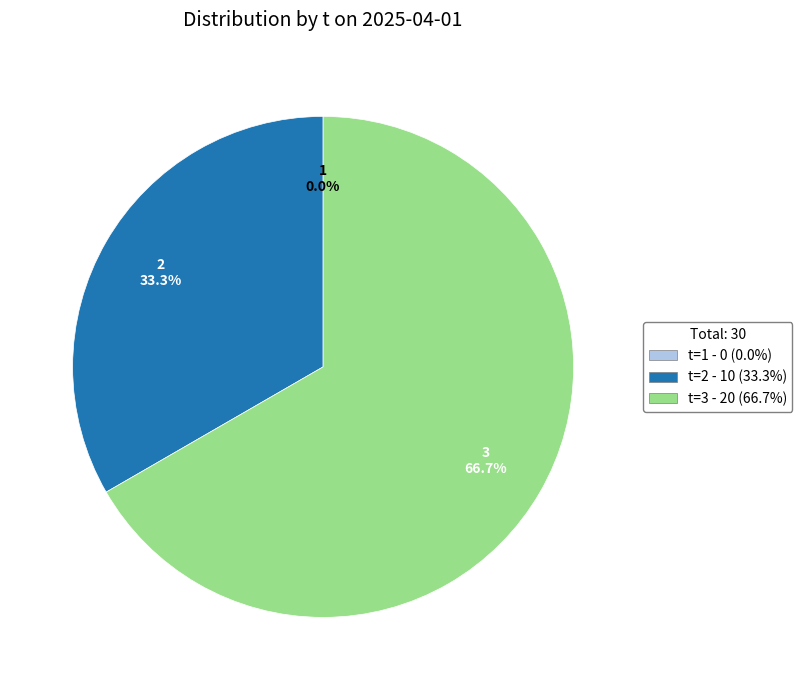

Which slice is the largest?

3